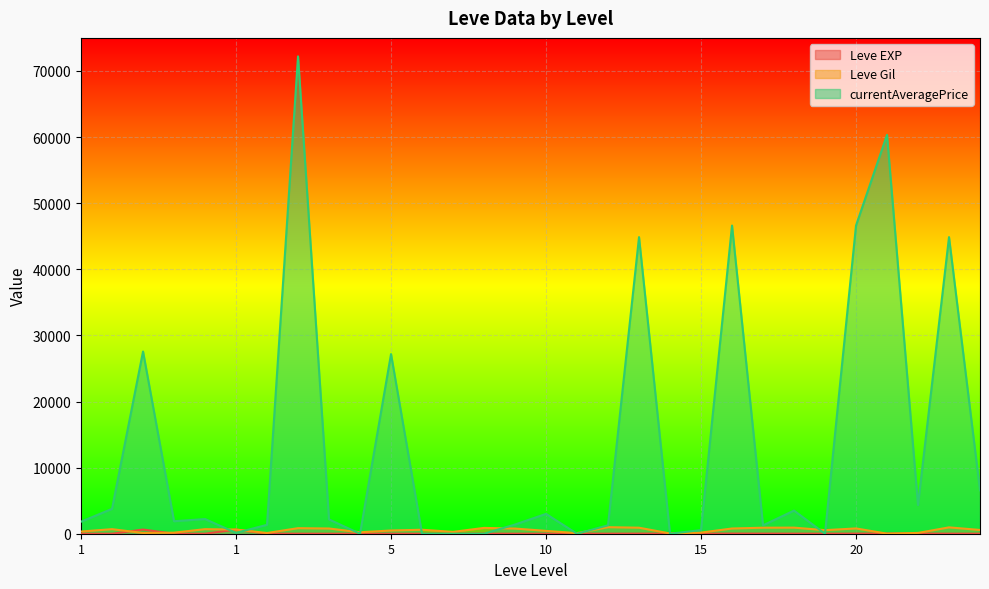

Reading left to right, what are all the values shown in this chart?

Leve EXP: 1	1	630	1	1	630	4	6	2	5	2	3	4	7	3	9	13	9	18	13	7	24	18	14	9	16	28	17	12	8
Leve Gil: 330	690	112	160	690	630	110	840	790	220	490	600	280	880	780	430	90	990	910	40	170	790	910	920	540	800	10	120	960	570
currentAveragePrice: 1820	3763	27562	1893	2219	128	1350	72205	2160	0	27175	0	0	0	1390	3000	0	1274	44866	0	550	46614	1274	3500	0	46614	60333	4340	44866	6564